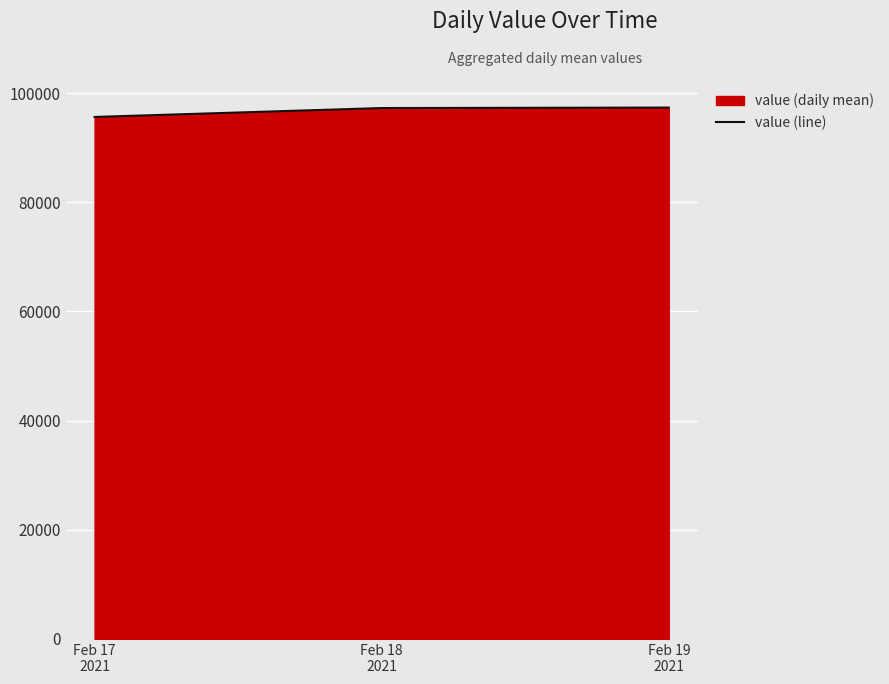

What is the average value?

96763.7